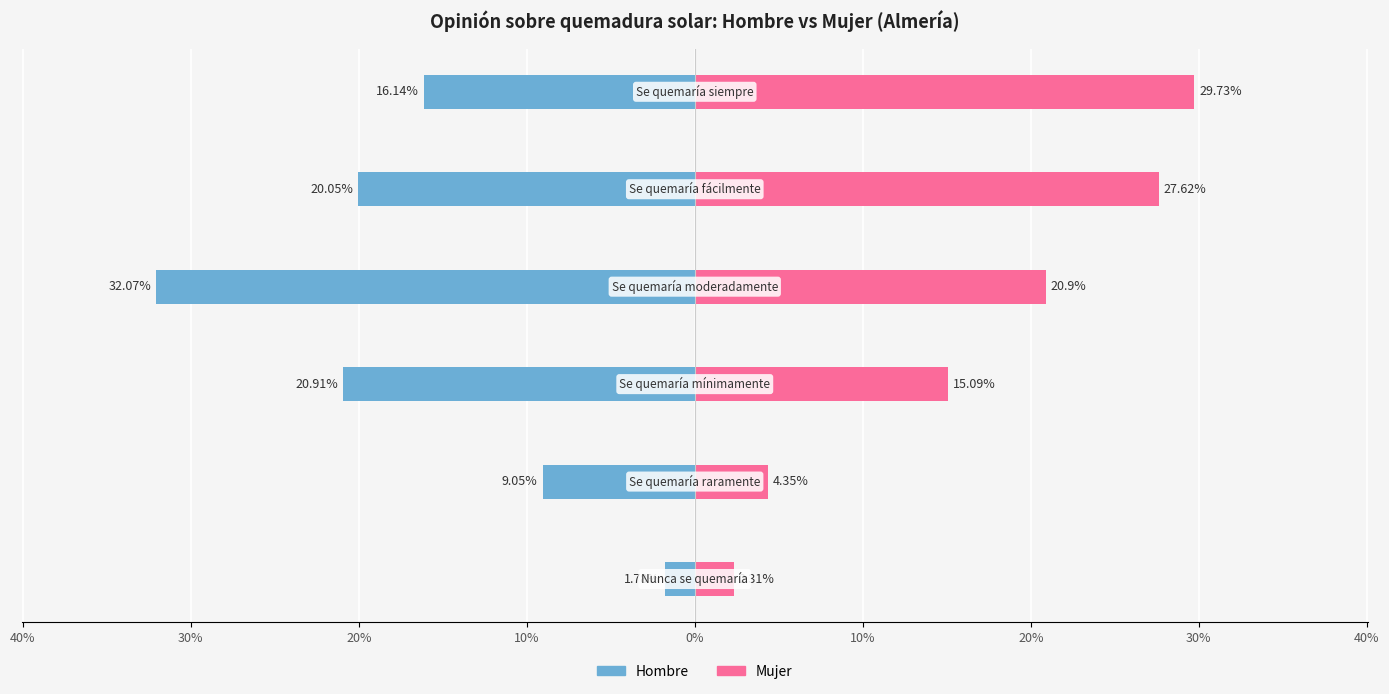

Which series changed the most between 40% and 10%?

Mujer